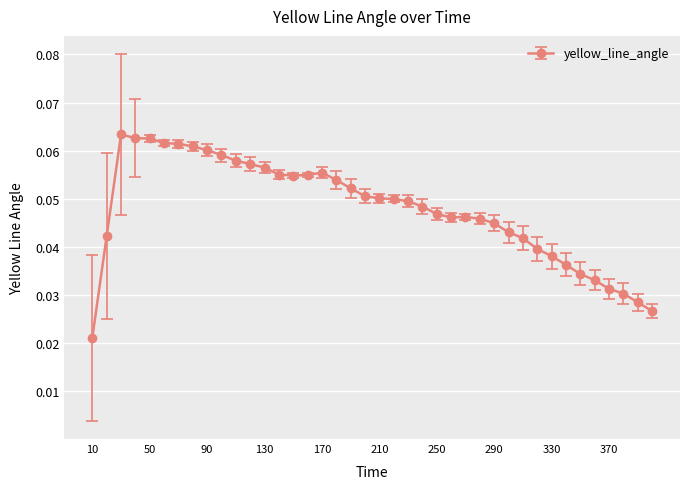

Is this an area chart (filled region under the line)?

No